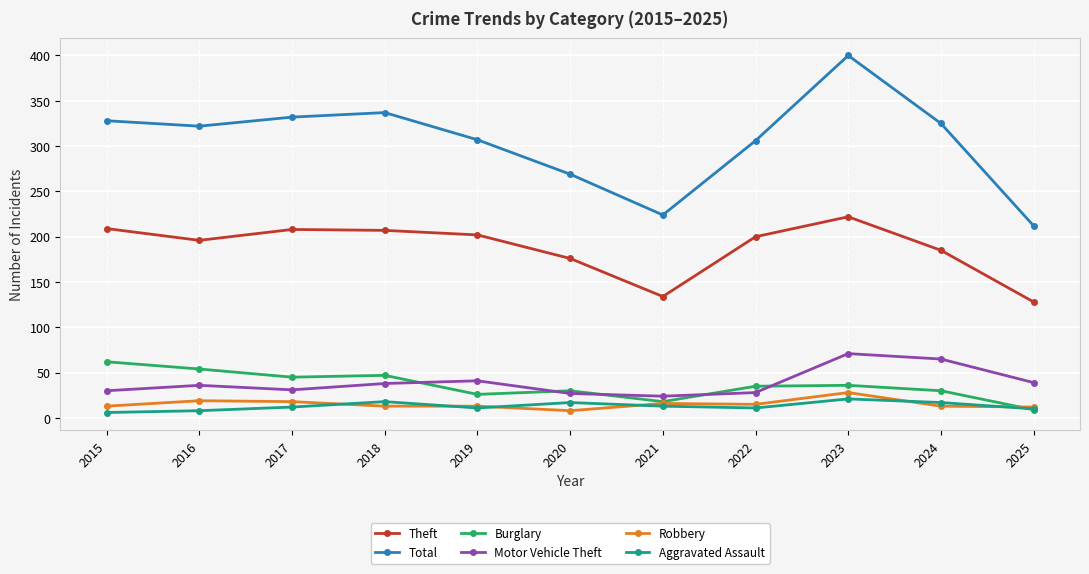

True or false: Motor Vehicle Theft has more than 1 points higher than both neighbors.

True